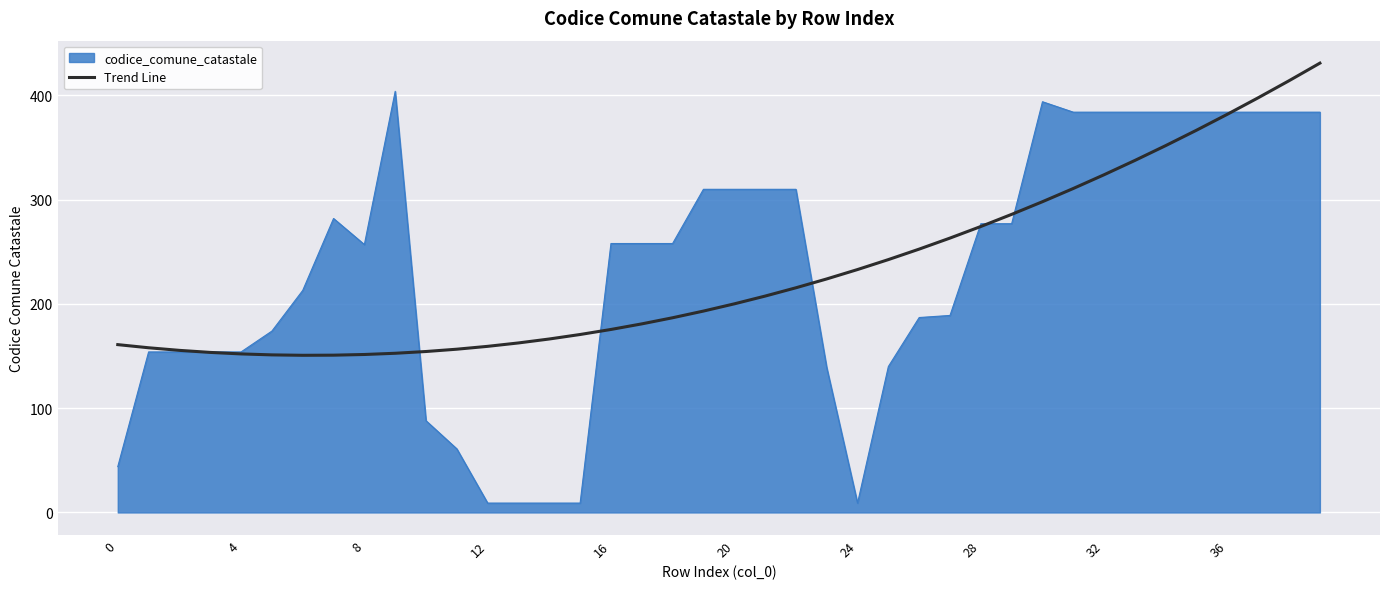

Does the chart have visible grid lines?

Yes